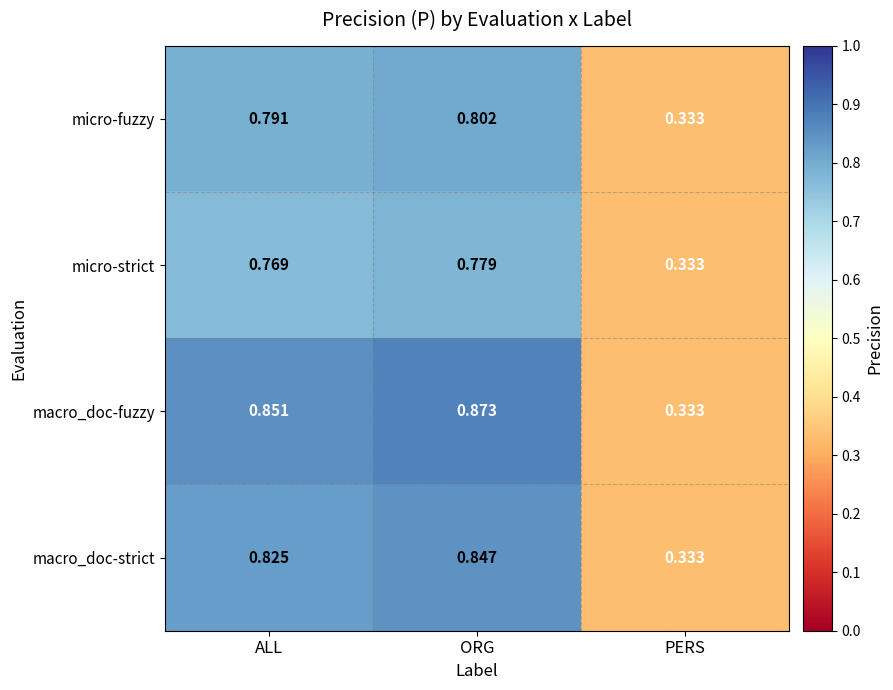

Where is macro_doc-fuzzy nearest to the value 0?

PERS